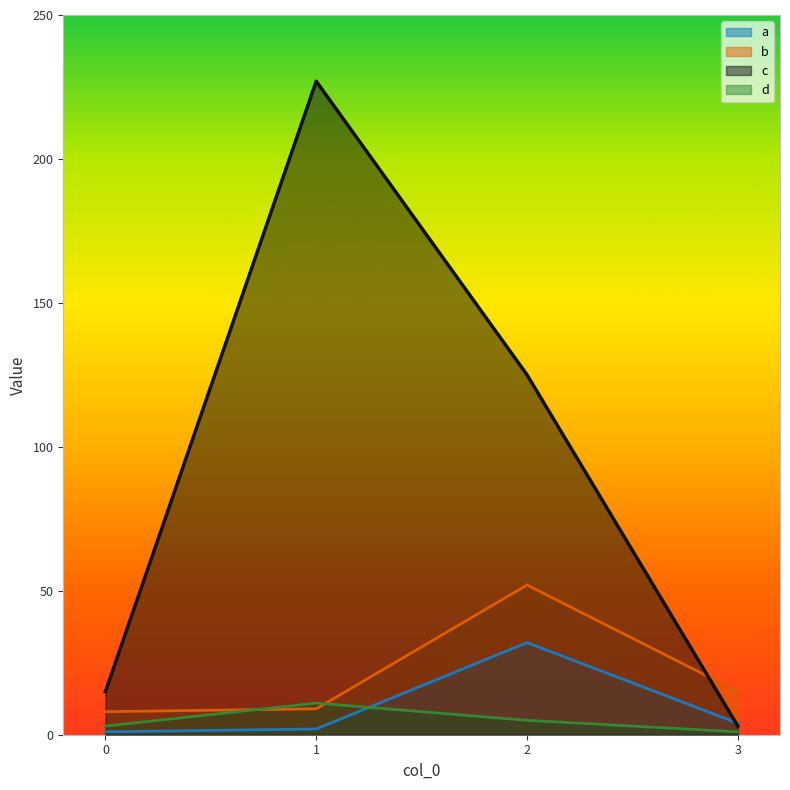

Which category has the highest value across all series?

1